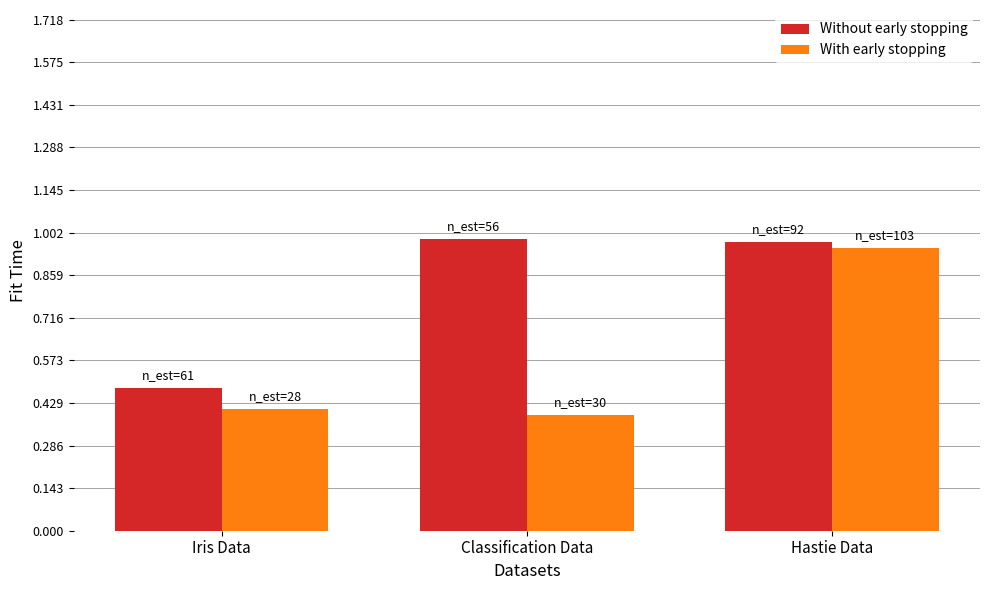

At which category is the sum across all series the highest?

Hastie Data